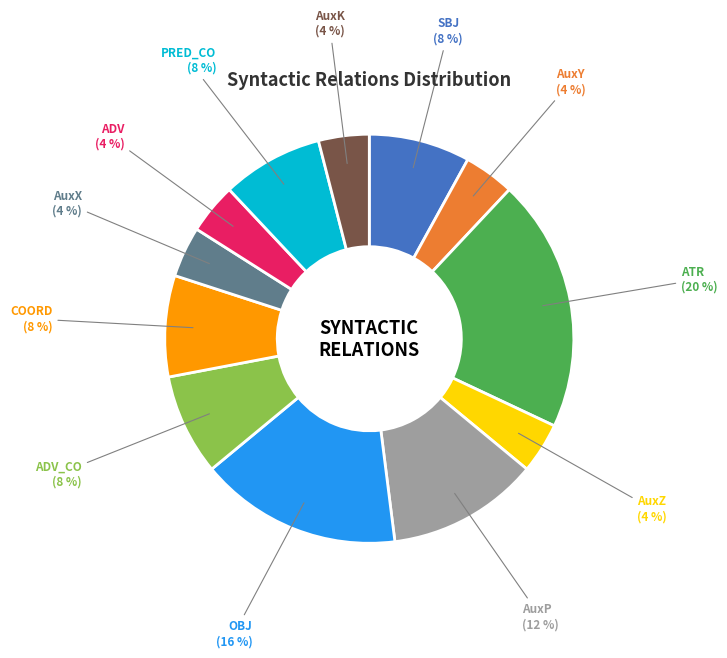

To the nearest percent, what is the average slice percentage?

8%